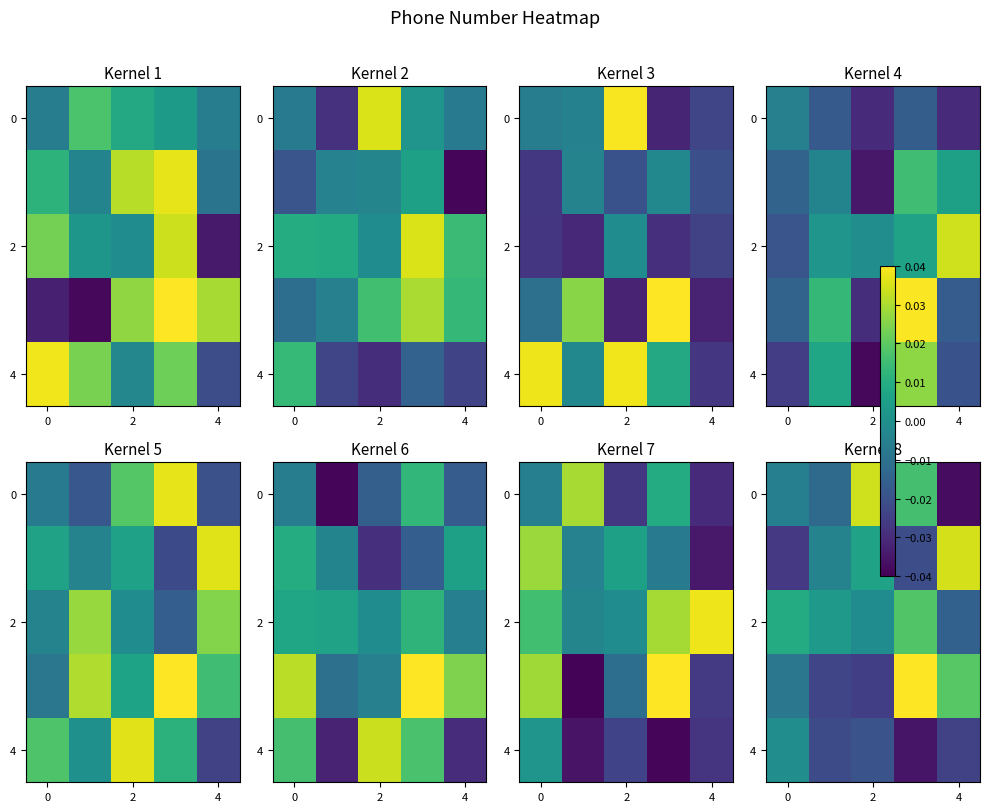

Which label corresponds to the smallest value in the chart?

4